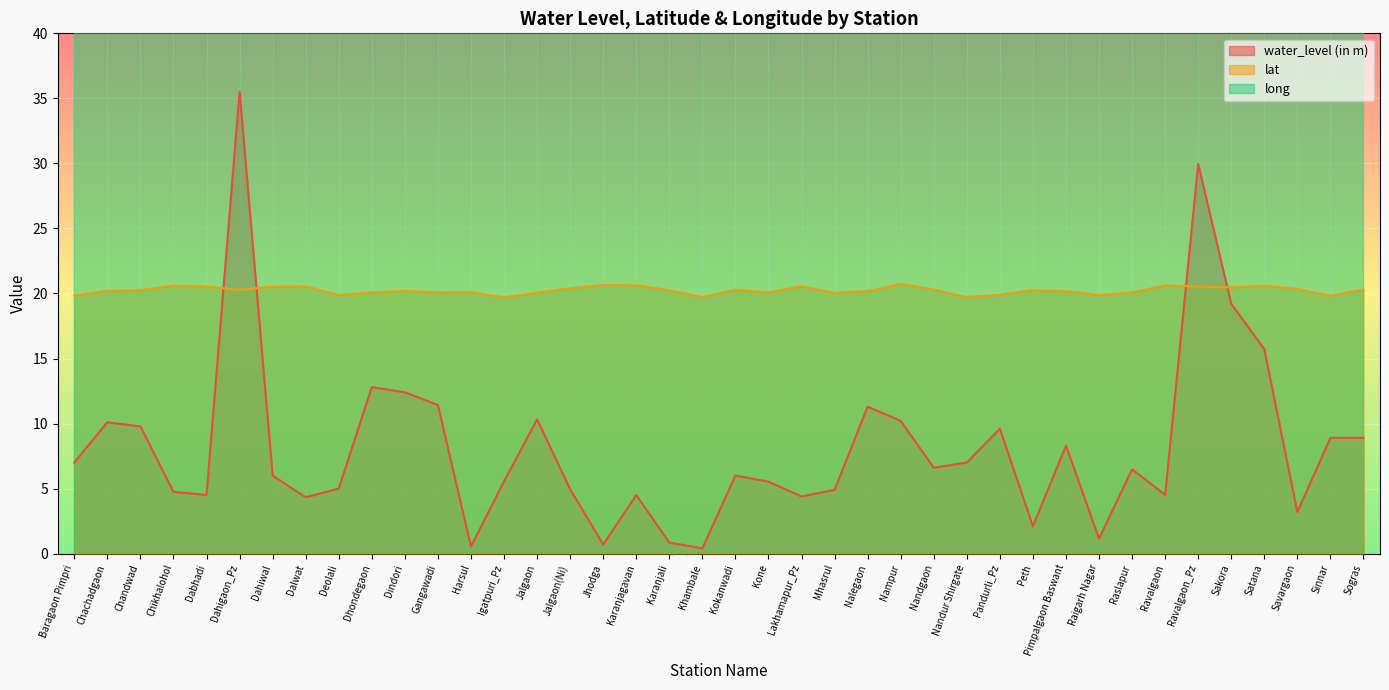

At which label does long reach its minimum?

Harsul